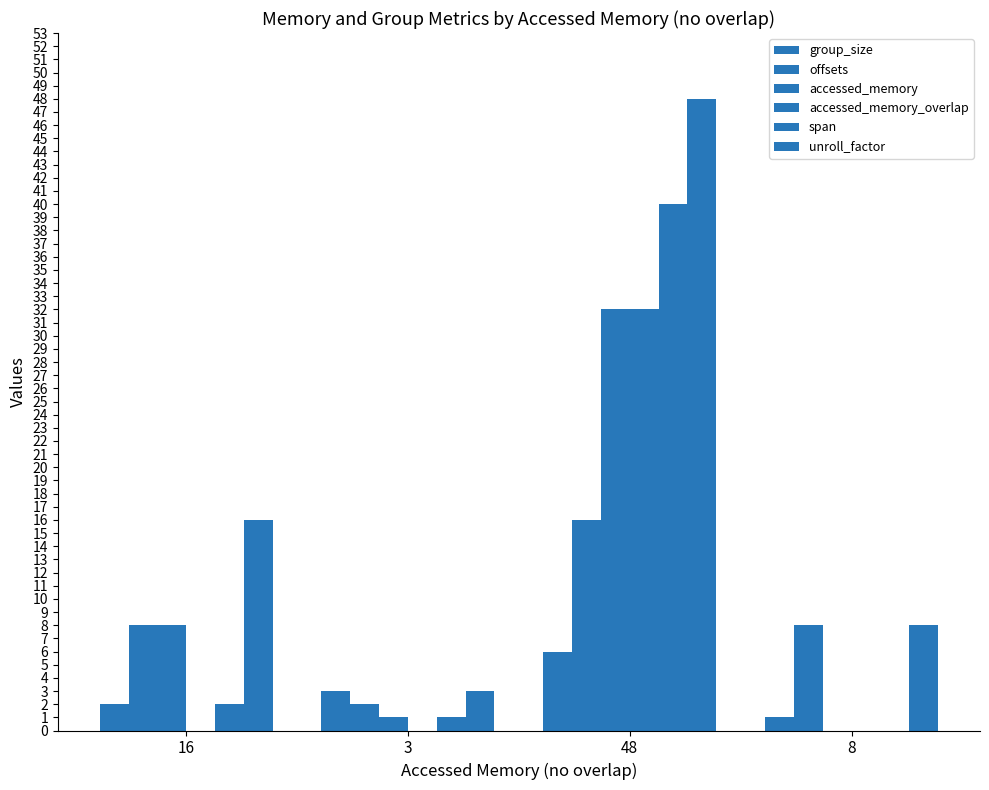

Does the chart contain stacked bars?

No